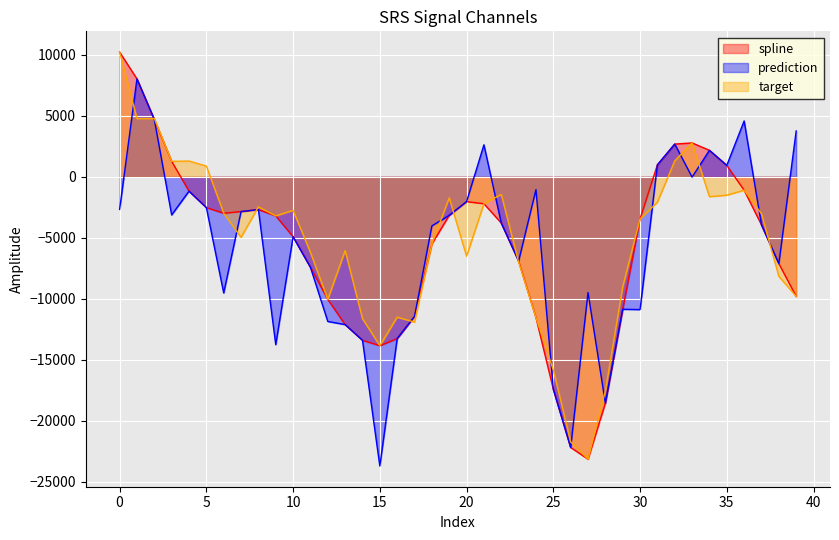

How many negative values does the spline series have?

31